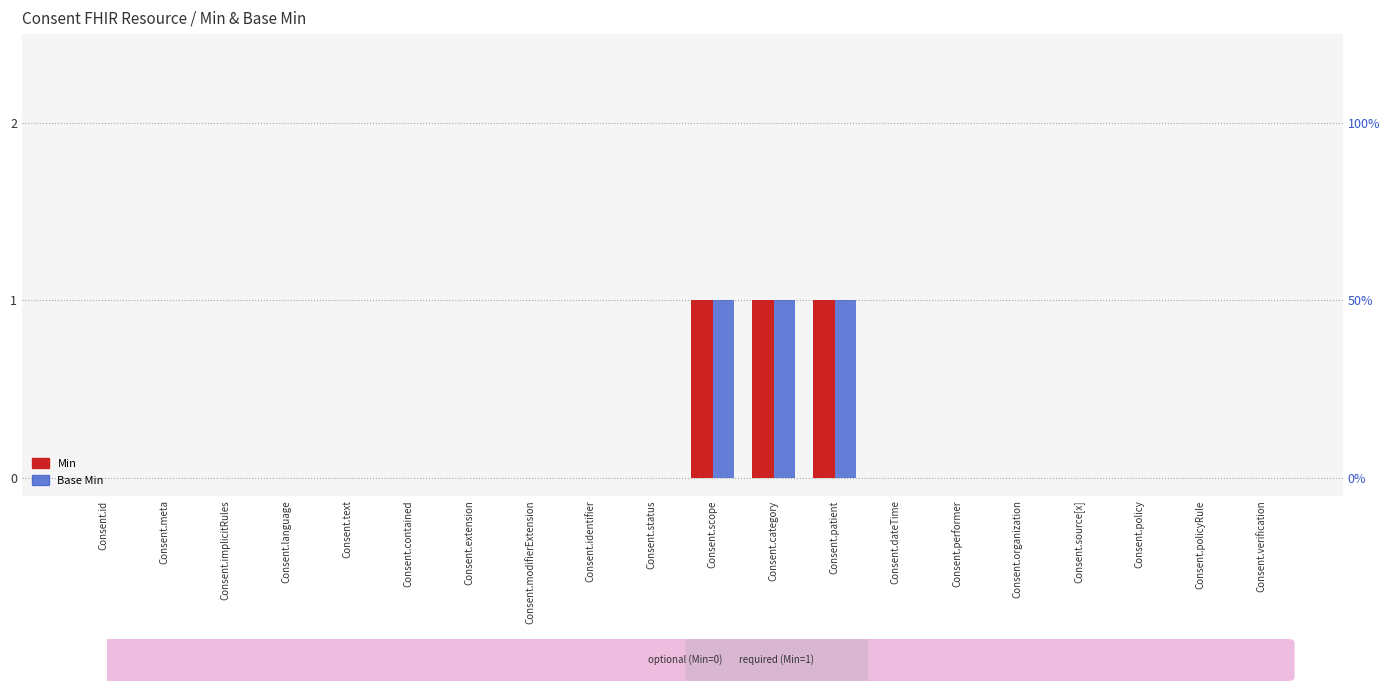

List the labels in order of Base Min value, largest first.

Consent.scope, Consent.category, Consent.patient, Consent.id, Consent.meta, Consent.implicitRules, Consent.language, Consent.text, Consent.contained, Consent.extension, Consent.modifierExtension, Consent.identifier, Consent.status, Consent.dateTime, Consent.performer, Consent.organization, Consent.source[x], Consent.policy, Consent.policyRule, Consent.verification